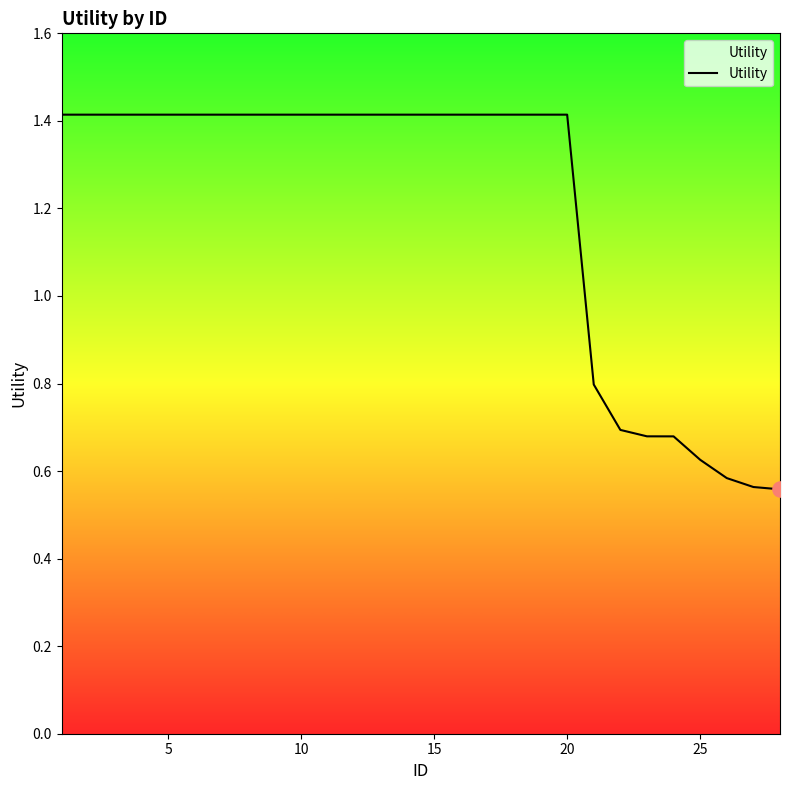

What is the maximum value shown in the chart?

1.4